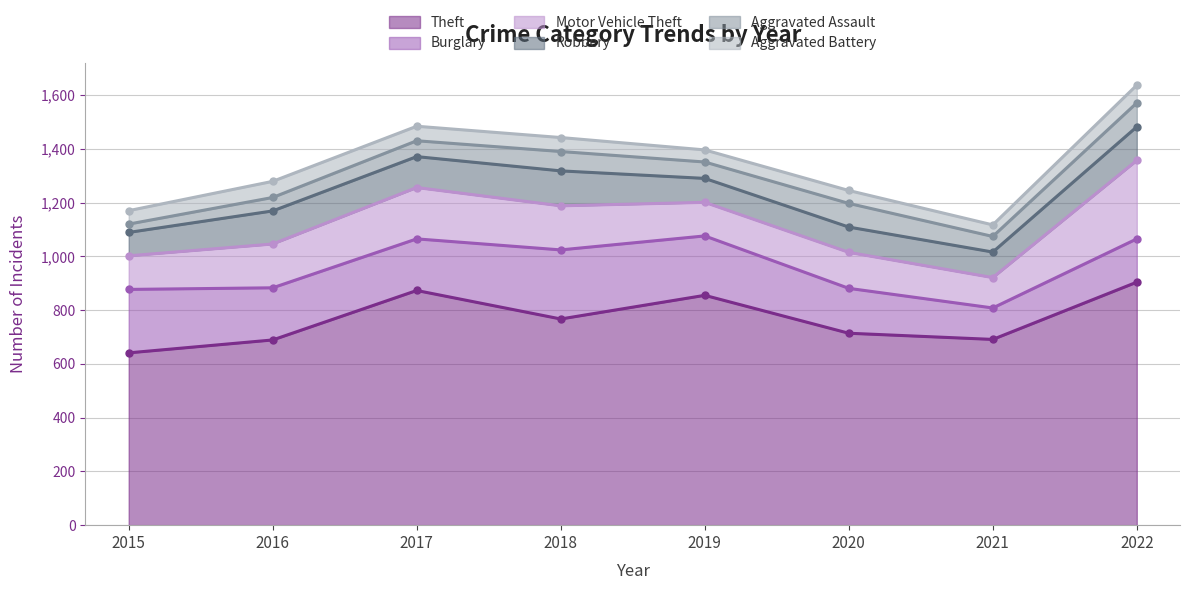

Count the number of data series in this chart.

6